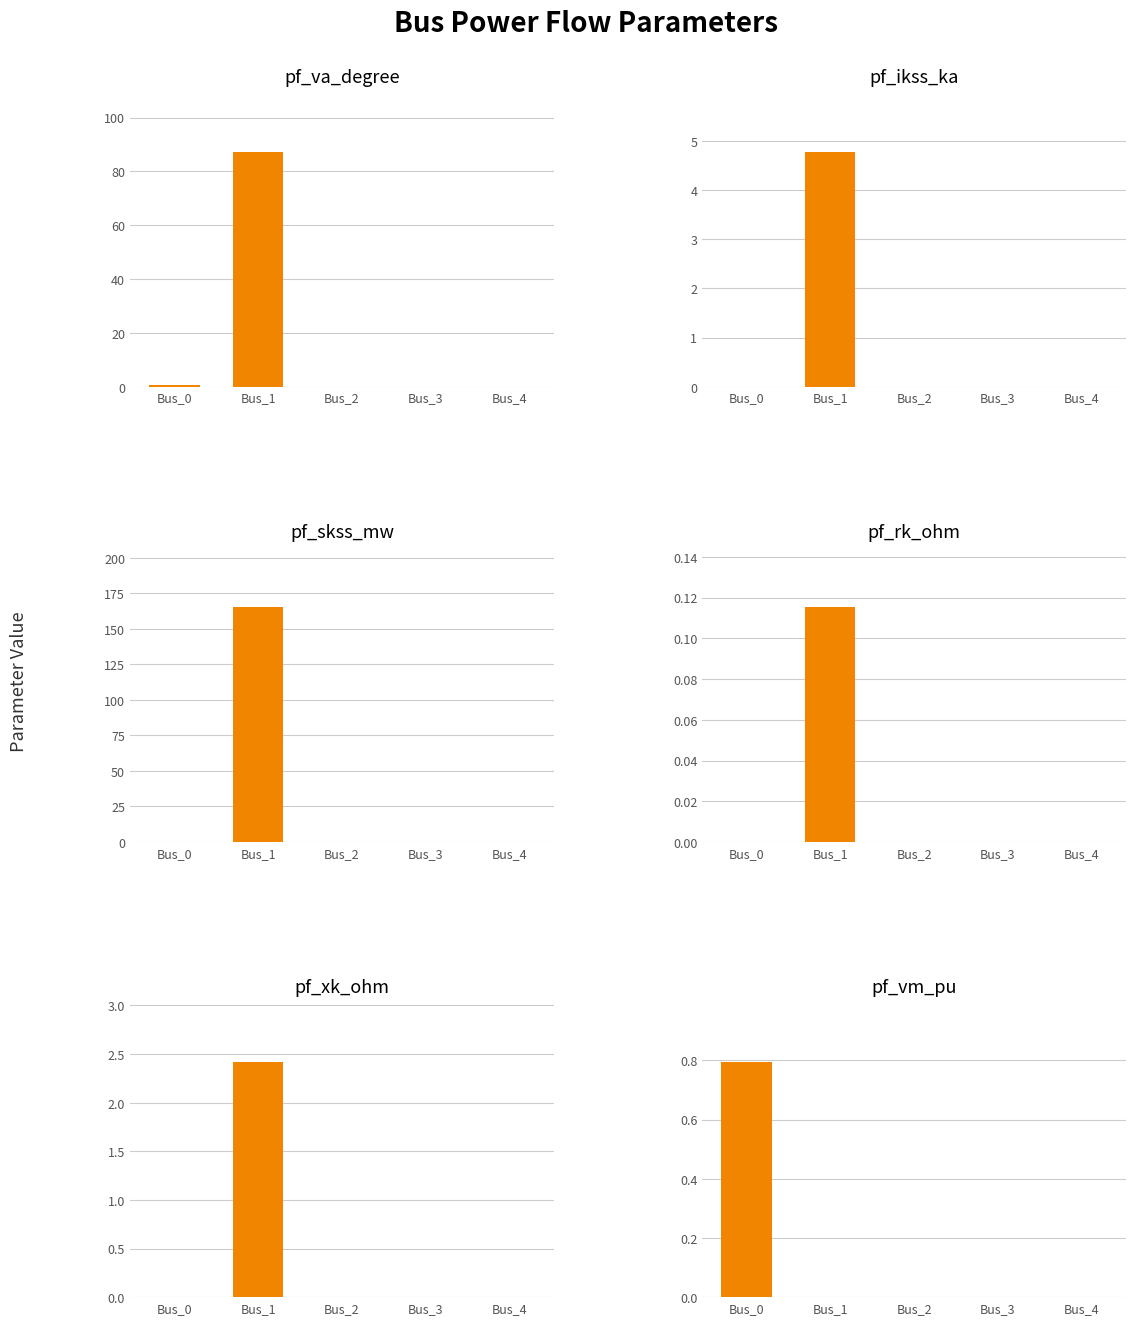

How many values in pf_ikss_ka are above zero?

1